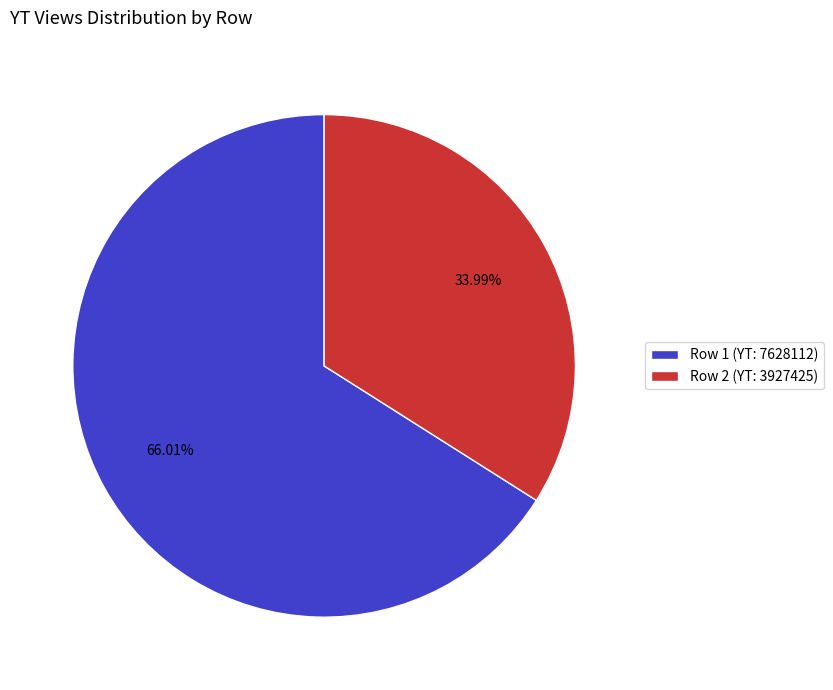

Count the number of slices in the pie.

2